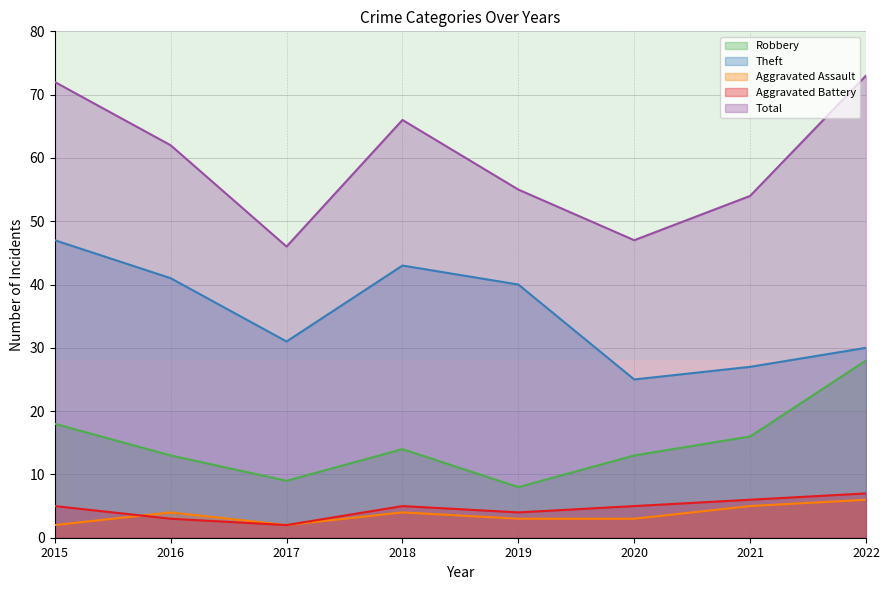

How many distinct data groups are displayed?

5